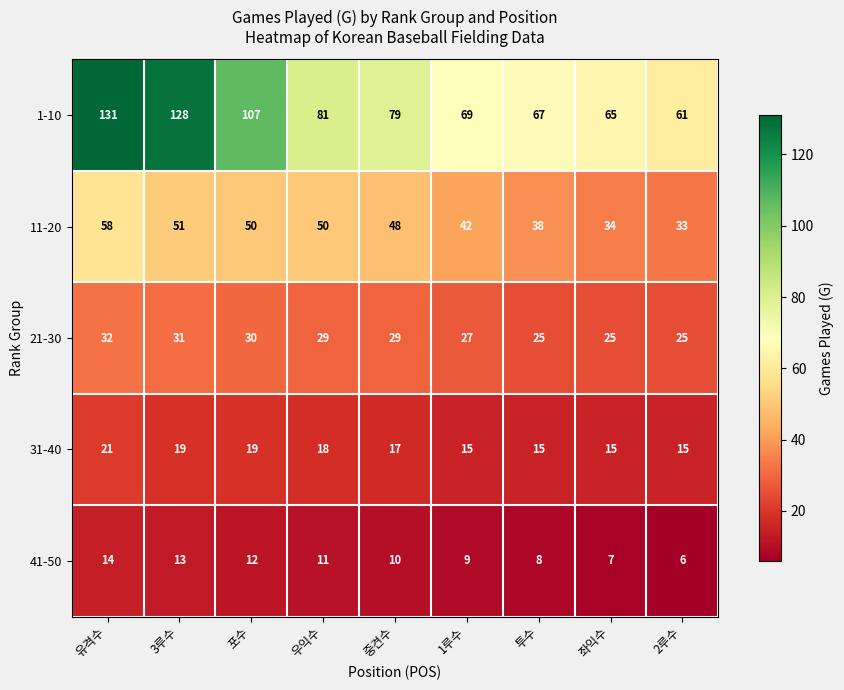

At which label is 41-50 closest to 10?

중견수